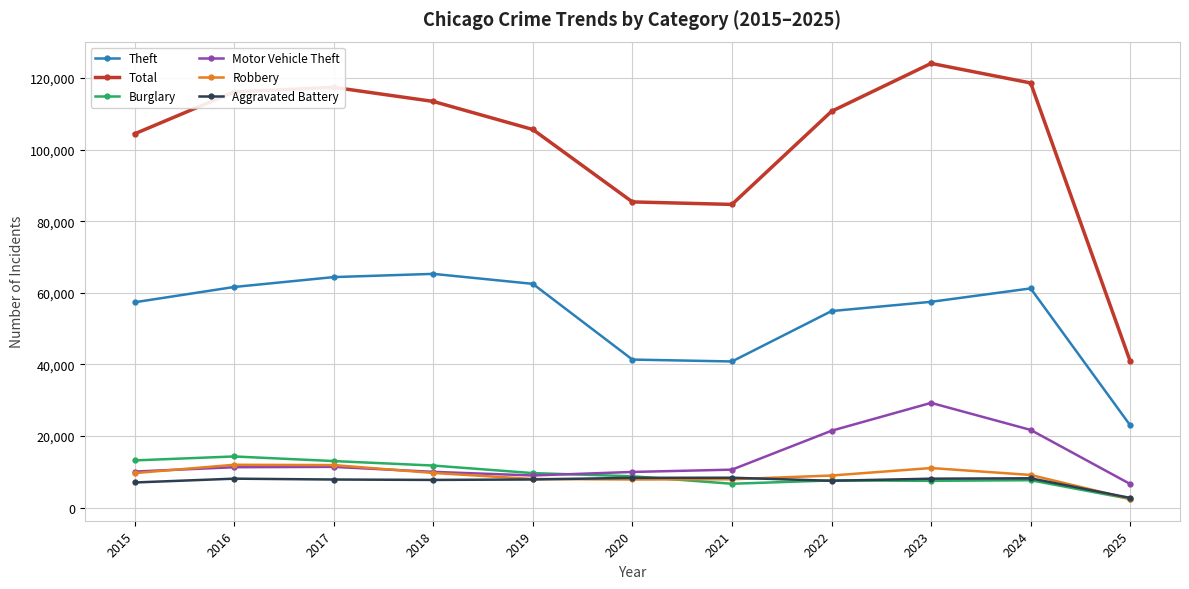

Between 2019 and 2020, which series saw the biggest shift?

Theft